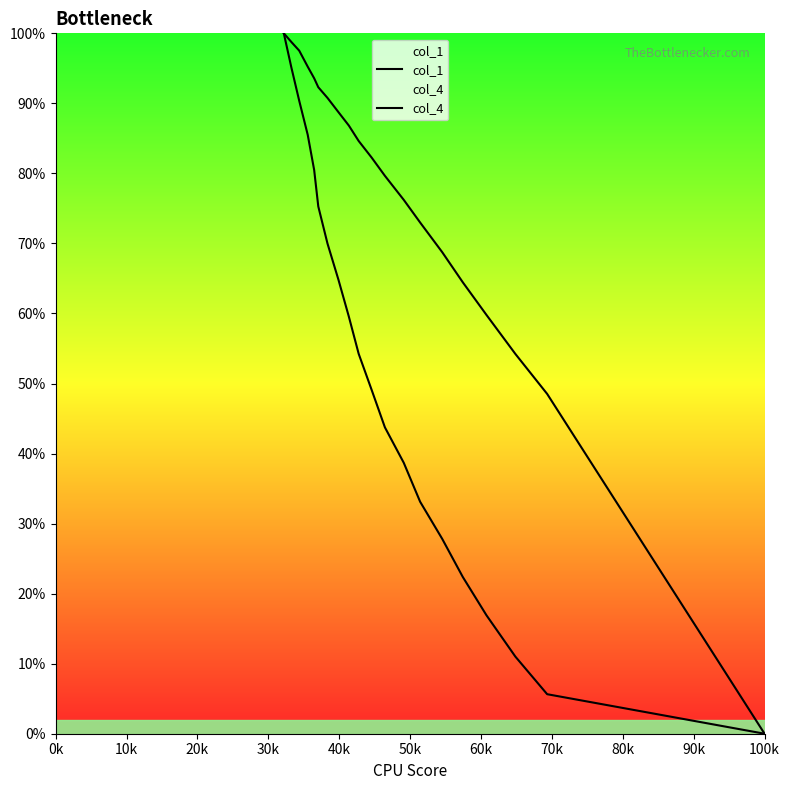

Reading left to right, what are all the values shown in this chart?

col_1: 0.0	5.6	11.0	16.9	22.4	27.8	33.1	38.7	43.7	49.1	54.2	59.6	64.8	70.0	75.3	80.5	85.5	90.4	95.1	100.0
col_4: 0.0	48.5	54.2	59.8	64.5	68.8	73.0	76.2	79.7	82.3	84.6	86.8	88.7	90.8	92.3	93.6	95.2	97.5	98.8	100.0